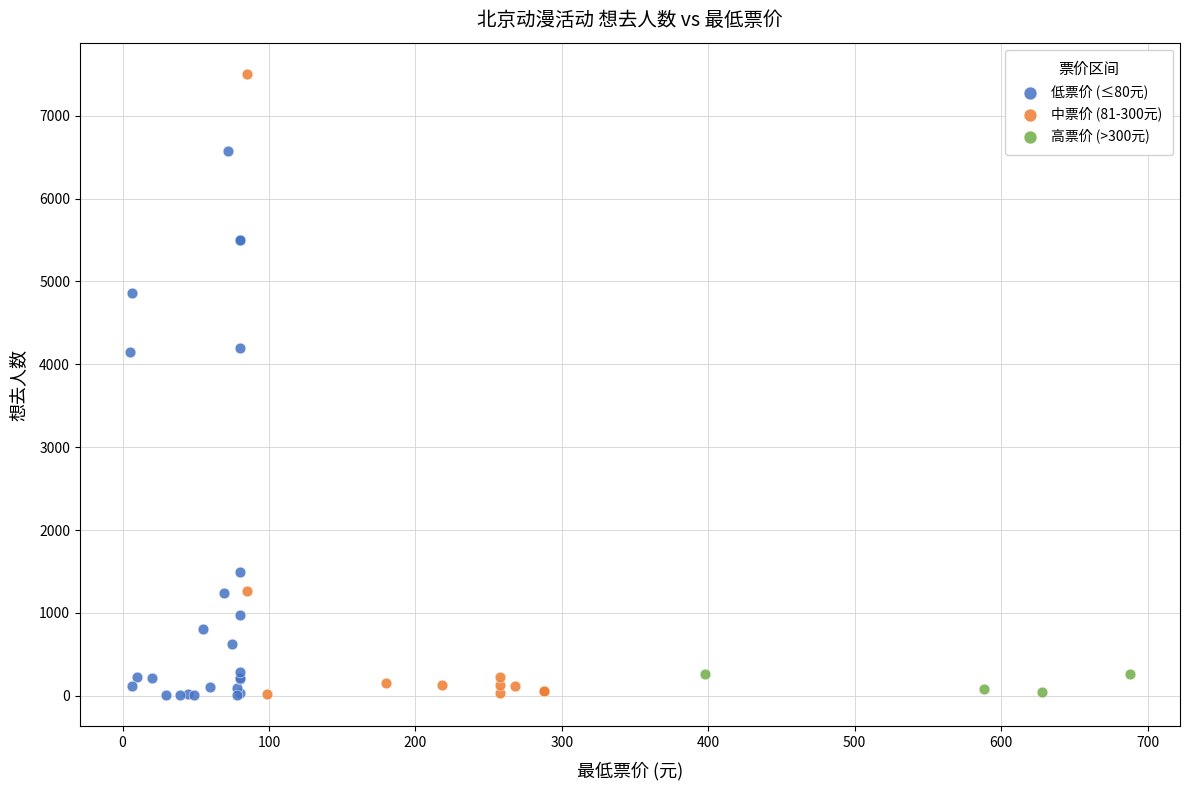

Which series contains the highest Y value?

中票价 (81-300元)